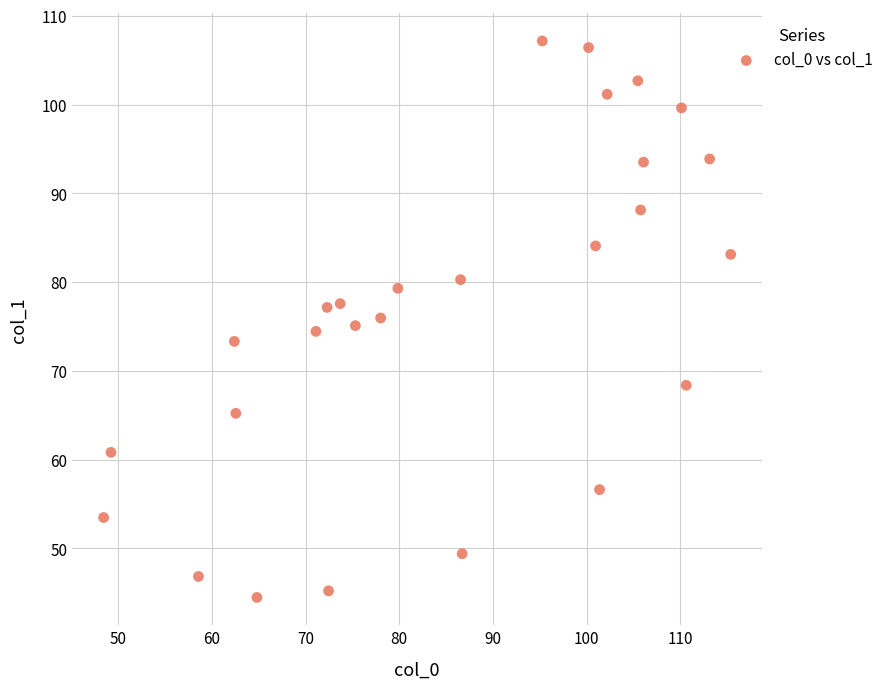

What is the range of Y values (max minus min)?

62.7